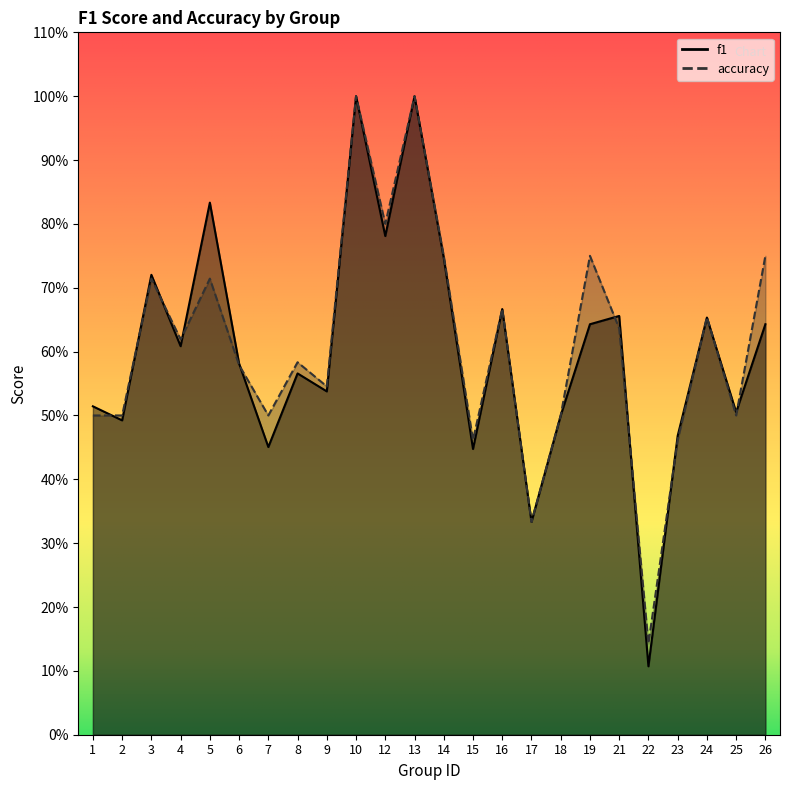

Which series has the largest range (max minus min)?

f1